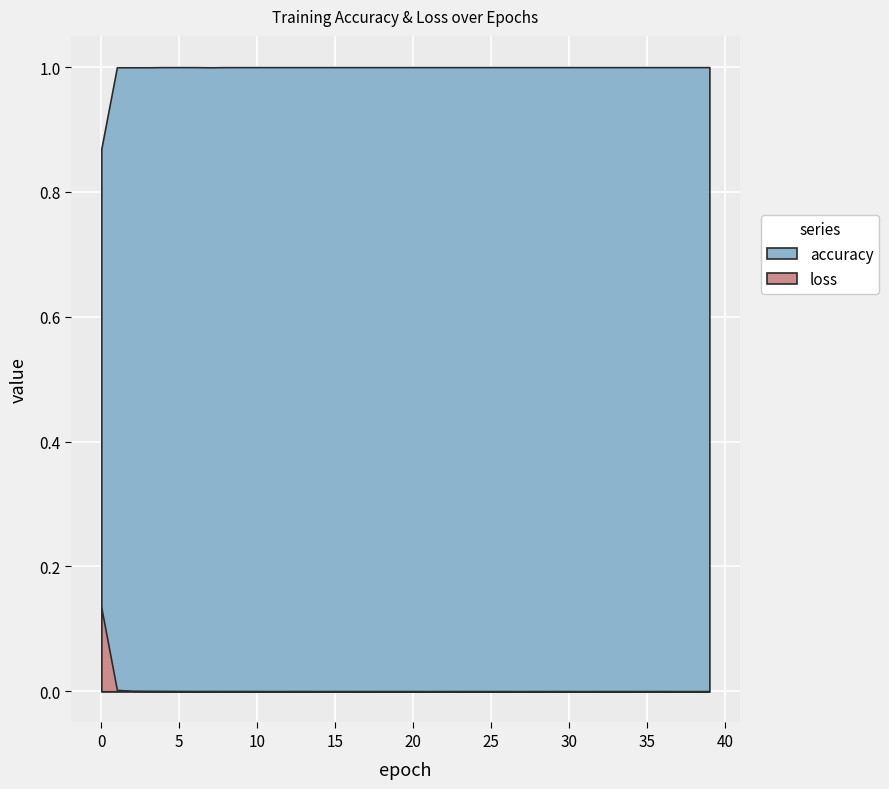

Reading left to right, list all the values displayed in this chart.

loss: 0.1	0.0	0.0	0.0	0.0	0.0	0.0	0.0	0.0	0.0	0.0	0.0	0.0	0.0	0.0	0.0	0.0	0.0	0.0	0.0	0.0	0.0	0.0	0.0	0.0	0.0	0.0	0.0	0.0	0.0	0.0	0.0	0.0	0.0	0.0	0.0	0.0	0.0	0.0	0.0
accuracy: 0.9	1.0	1.0	1.0	1.0	1.0	1.0	1.0	1.0	1.0	1.0	1.0	1.0	1.0	1.0	1.0	1.0	1.0	1.0	1.0	1.0	1.0	1.0	1.0	1.0	1.0	1.0	1.0	1.0	1.0	1.0	1.0	1.0	1.0	1.0	1.0	1.0	1.0	1.0	1.0